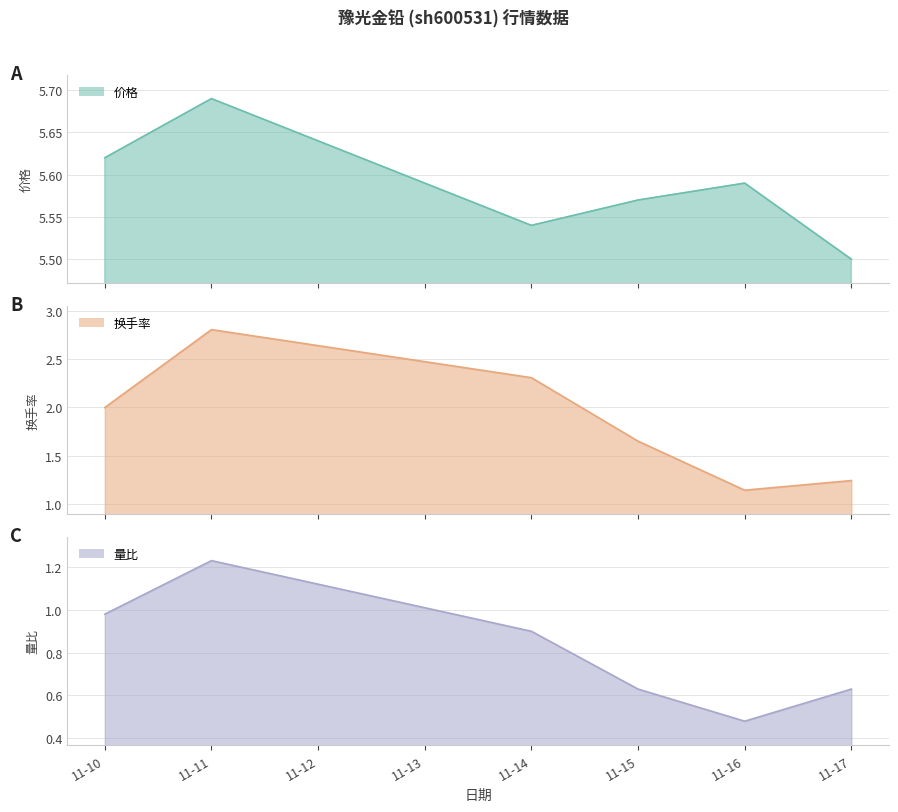

At which category does the chart reach its peak across all series?

11-11